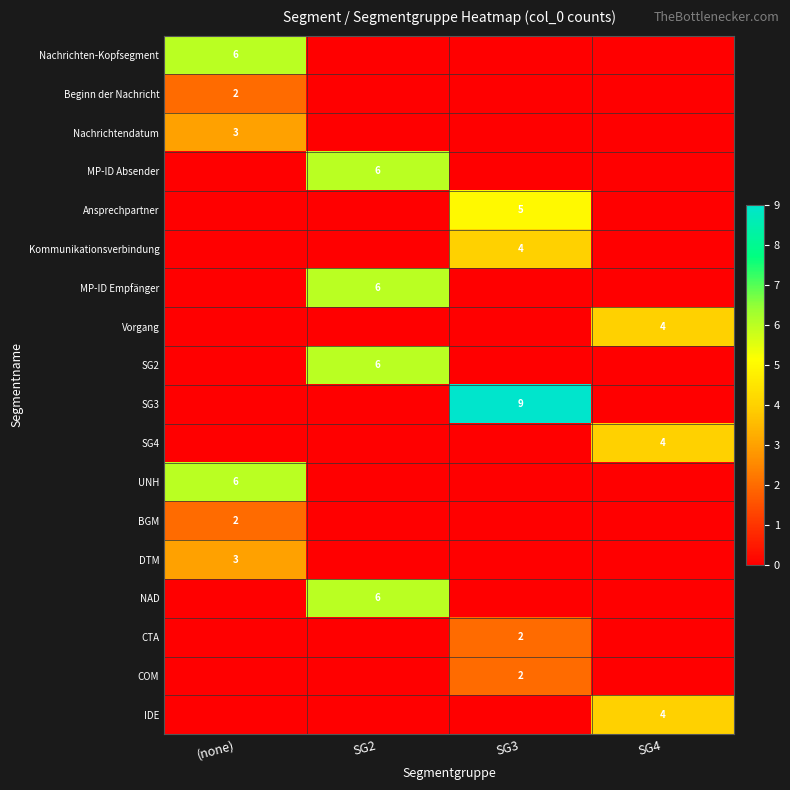

Is it true that SG4 equals 4 at SG4?

True